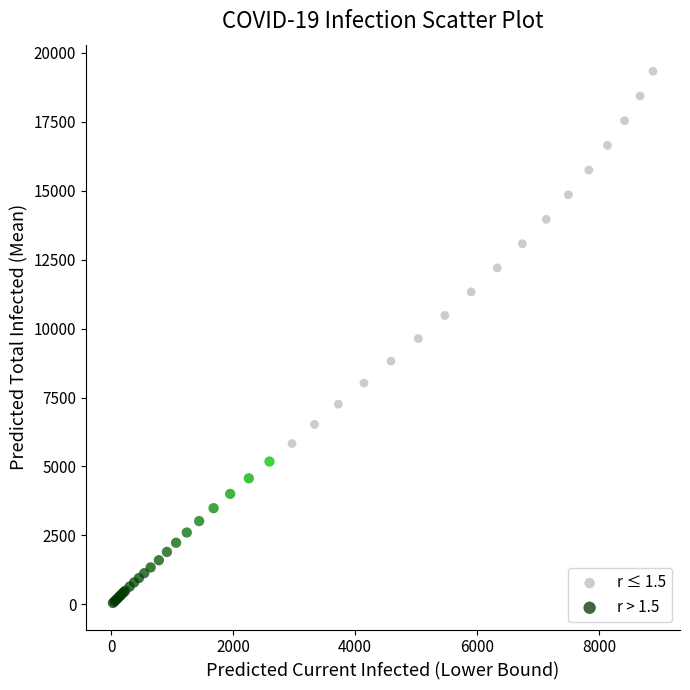

Which series has the largest Y range (max minus min)?

r ≤ 1.5